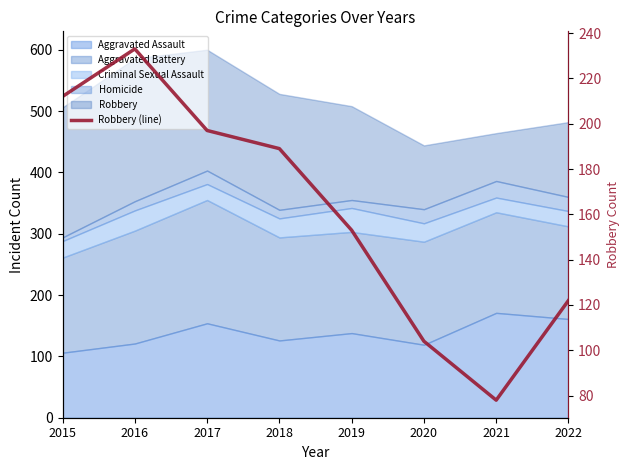

What is the value of the 3rd point from the left?

197